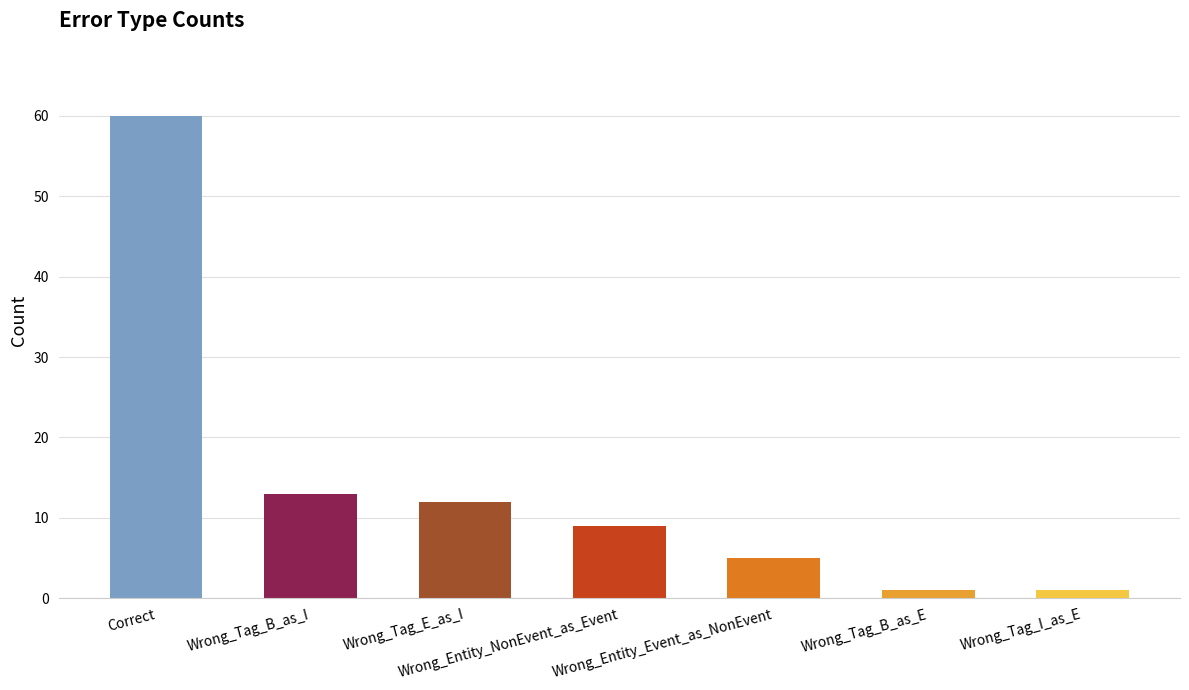

Count the number of categories in the chart.

7